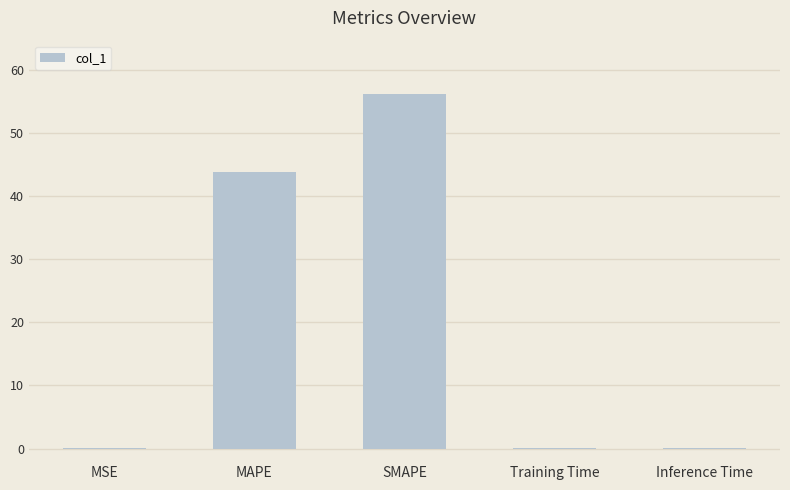

Between MAPE and Inference Time, which is larger?

MAPE